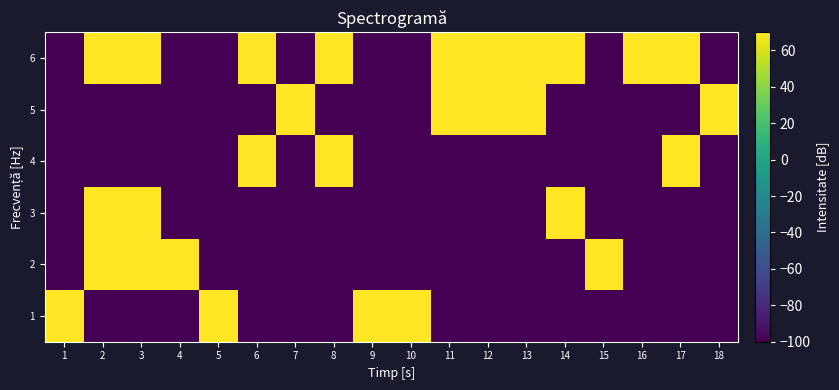

List the series in order of their peak value, highest first.

1, 2, 3, 4, 5, 6